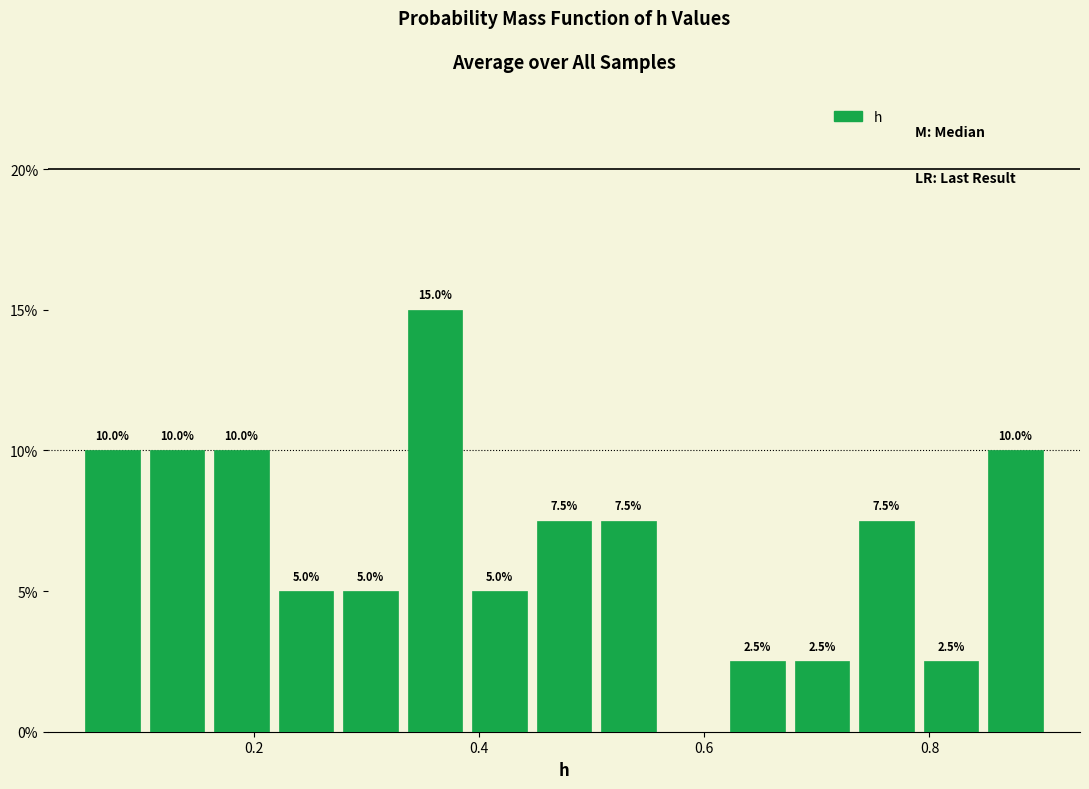

Around what value on the x-axis is the tallest bar? Give the approximate position of its centre, as read against the axis.

0.36